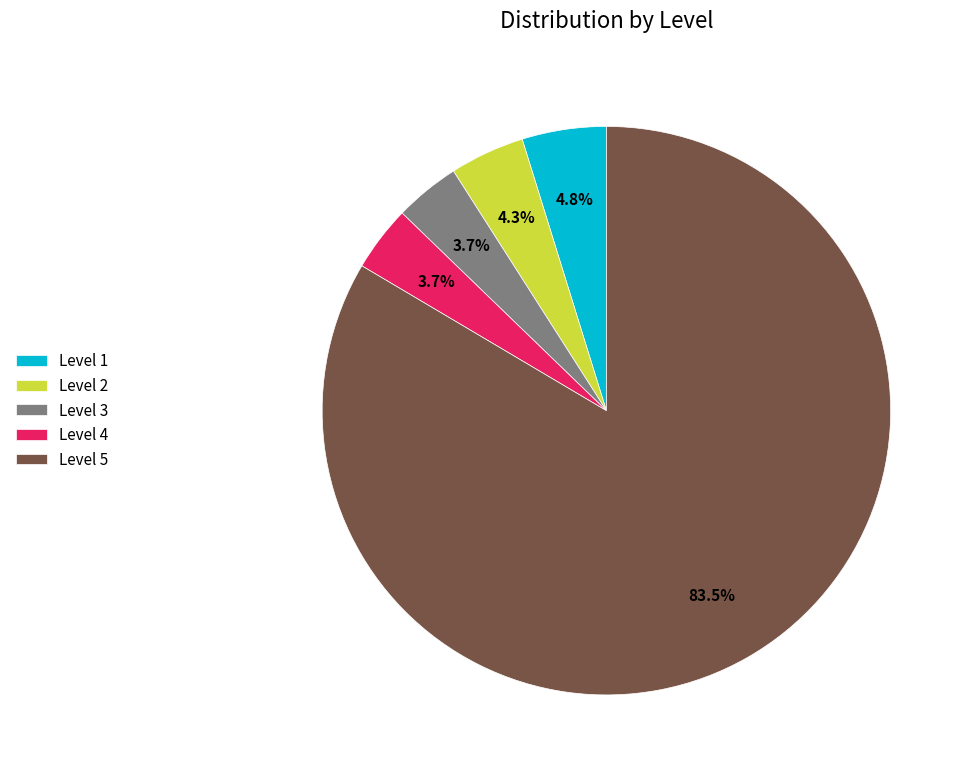

Which slice is the largest?

Level 5